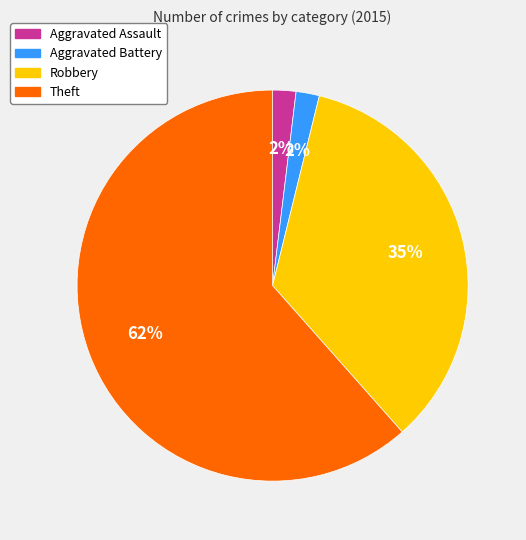

Do Robbery and Theft together represent more than half of the pie?

Yes